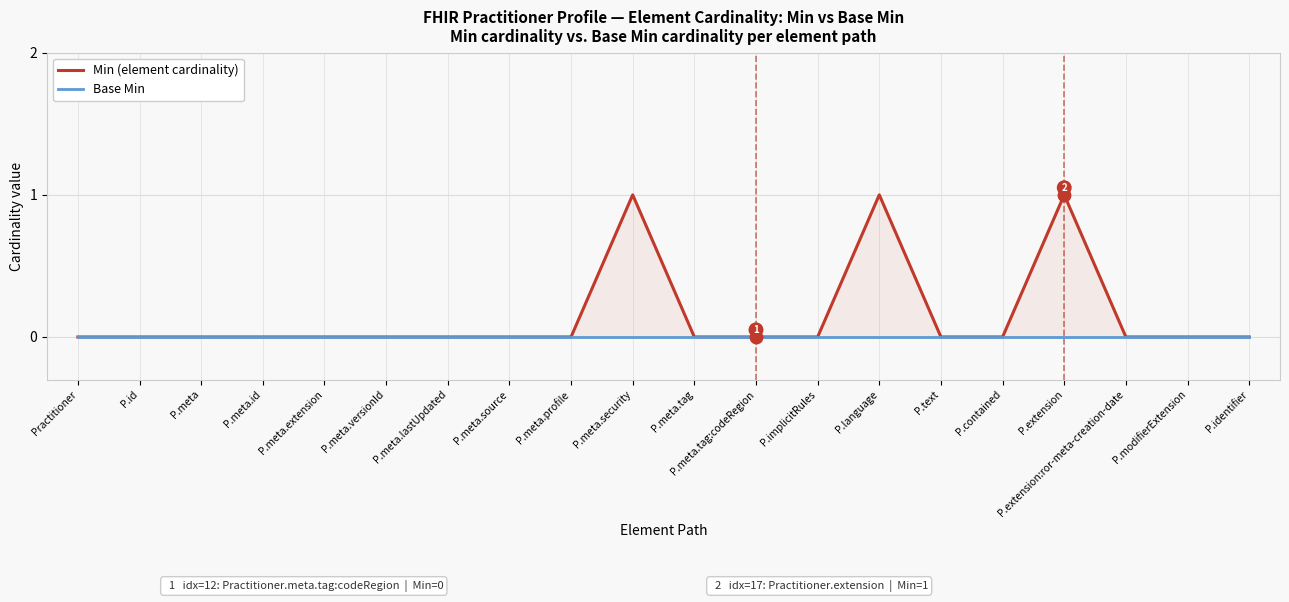

True or false: Base Min has more than 2 interior local peaks.

False